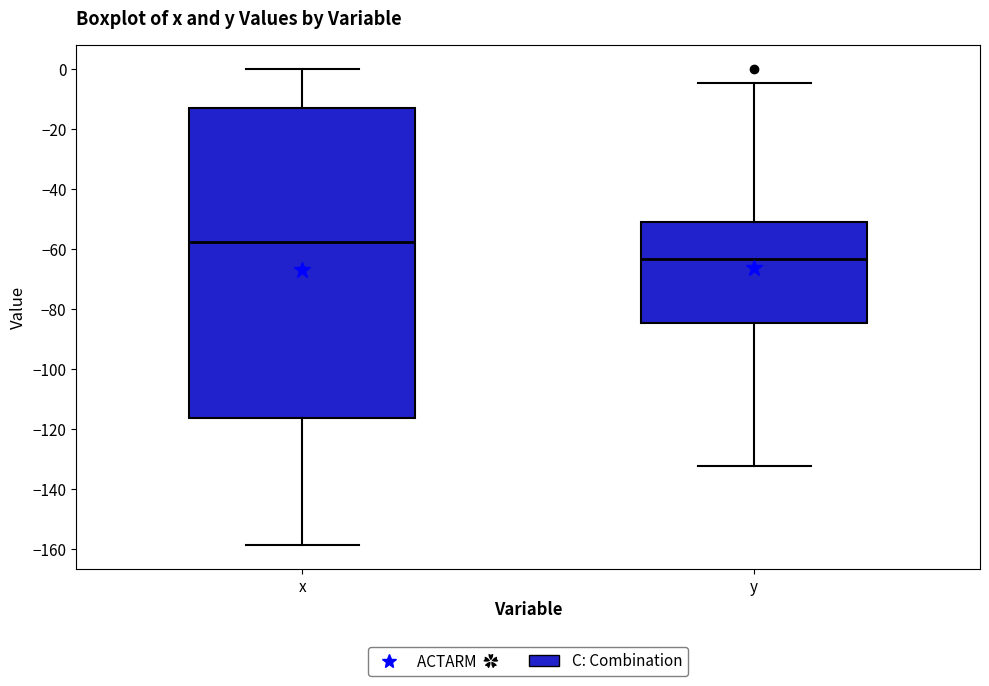

Reading left to right, transcribe this box plot: for each box, give where its median line is, the range the box spans, and where its two whiskers end, as read against the y-axis. The values are not printed on the chart, so give them approximately, as read against the axis.

x: median -58, box -116 to -14, whiskers -158 to 0
y: median -64, box -84 to -50, whiskers -132 to -4